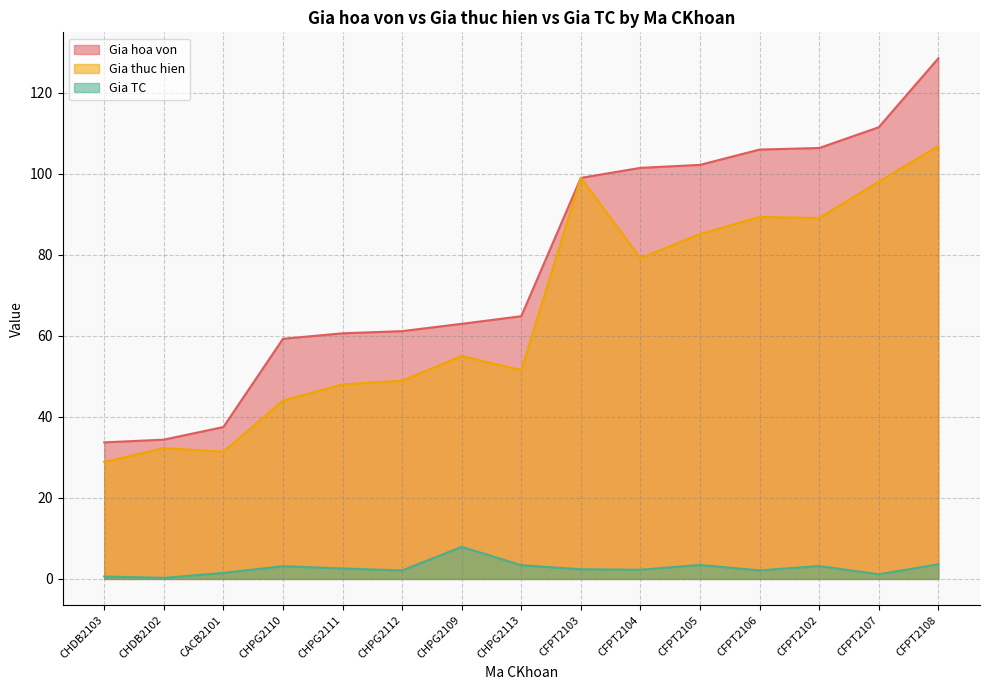

True or false: Gia TC has a value of 0.9 at CFPT2105.

False